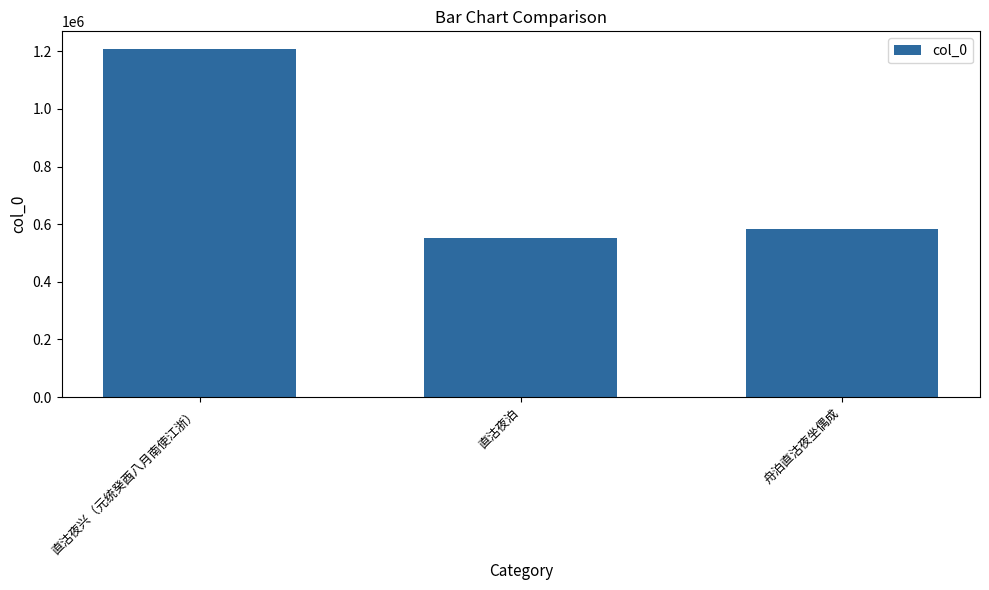

List the labels in order of value, smallest first.

直沽夜泊, 舟泊直沽夜坐偶成, 直沽夜兴（元统癸酉八月南使江浙）